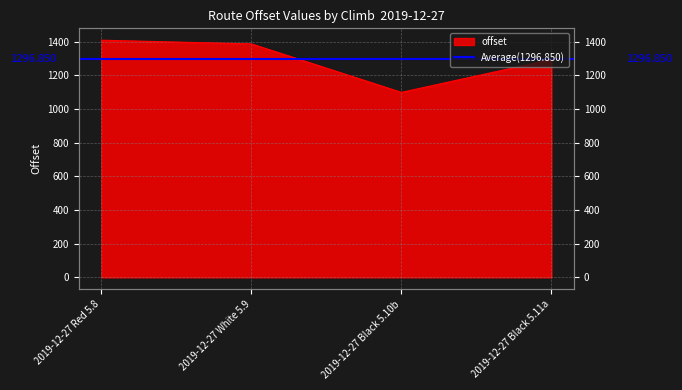

What is the change in value from 2019-12-27 Red 5.8 to 2019-12-27 Black 5.10b?

-309.8